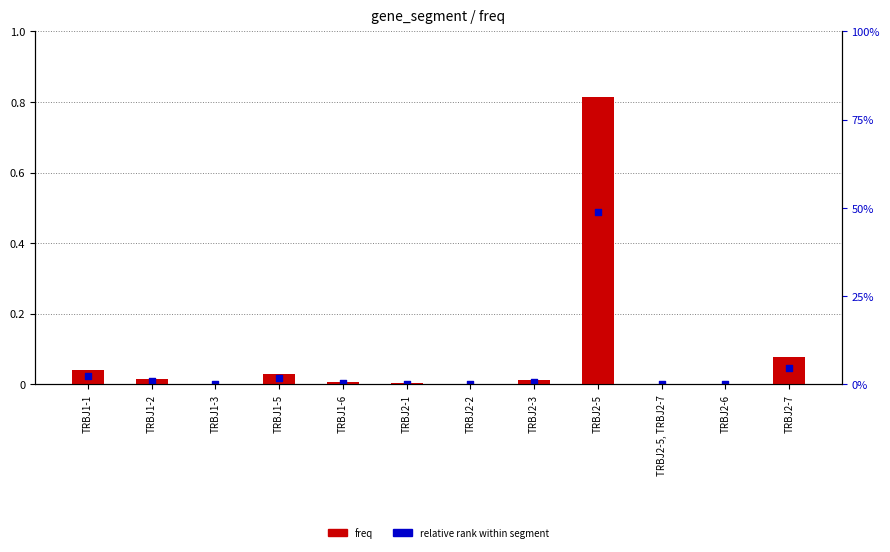

At which category is the sum across all series the highest?

TRBJ2-5